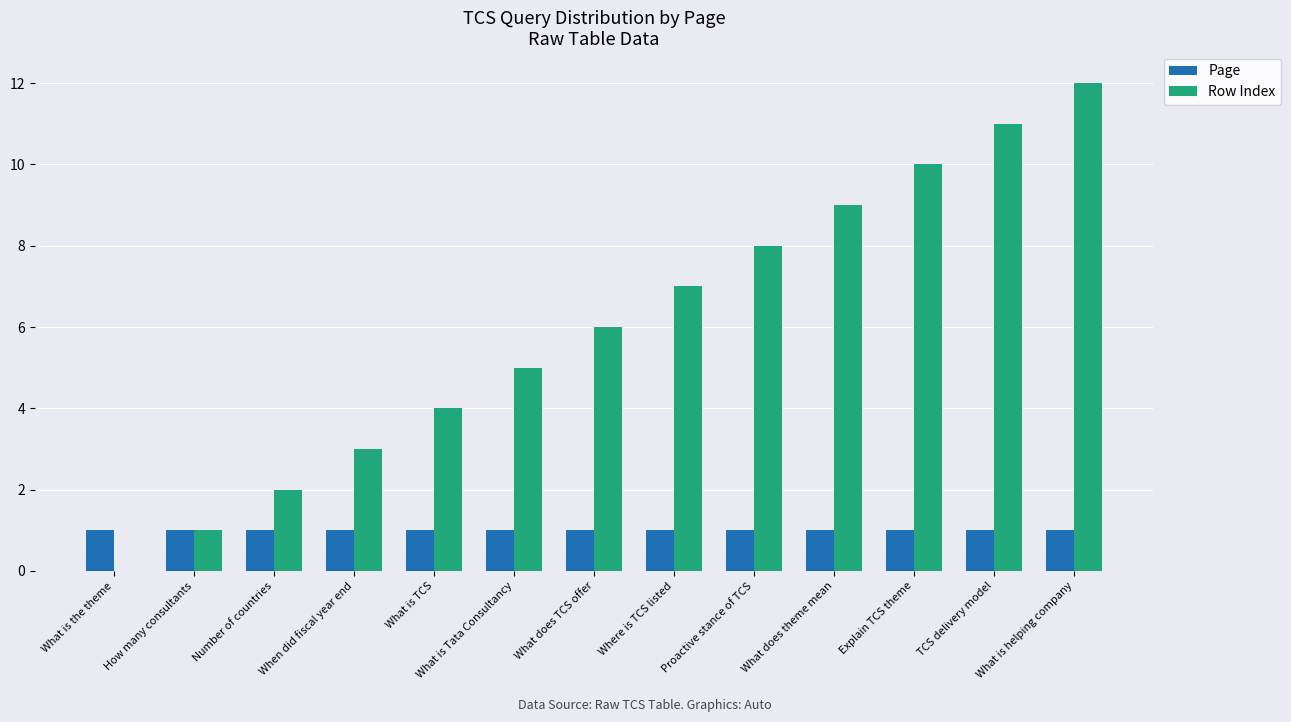

What is the approximate value of Row Index at Where is TCS listed?

7